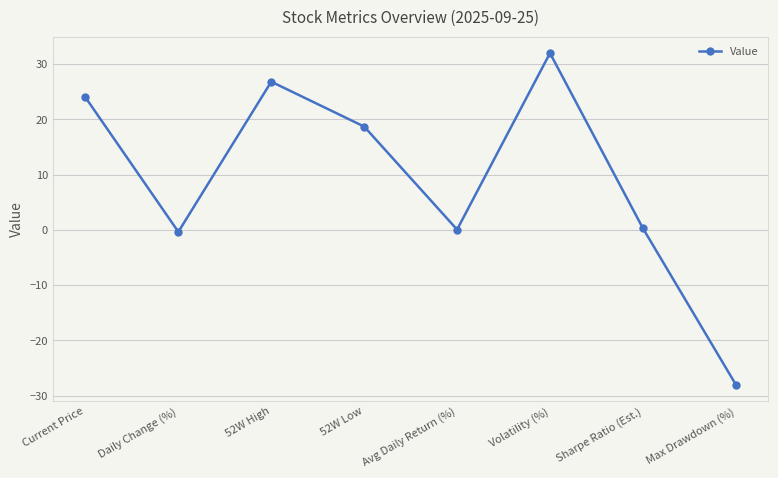

What is the minimum value shown in the chart?

-28.0